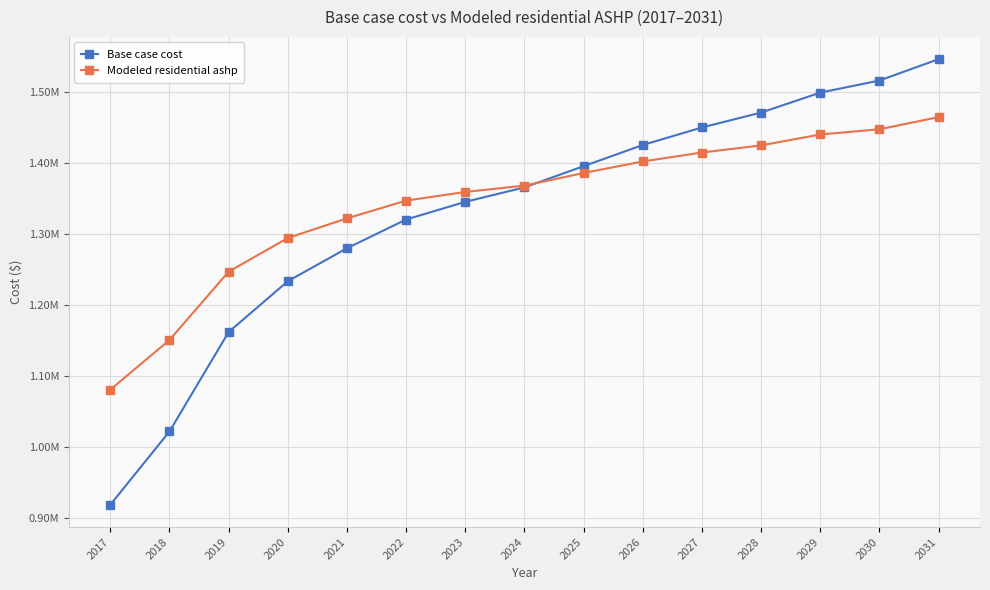

Which series has the widest spread of values?

Base case cost